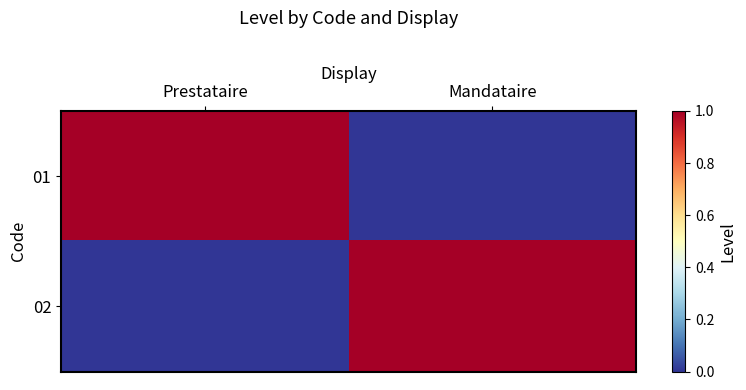

How many data points does each series have?

2